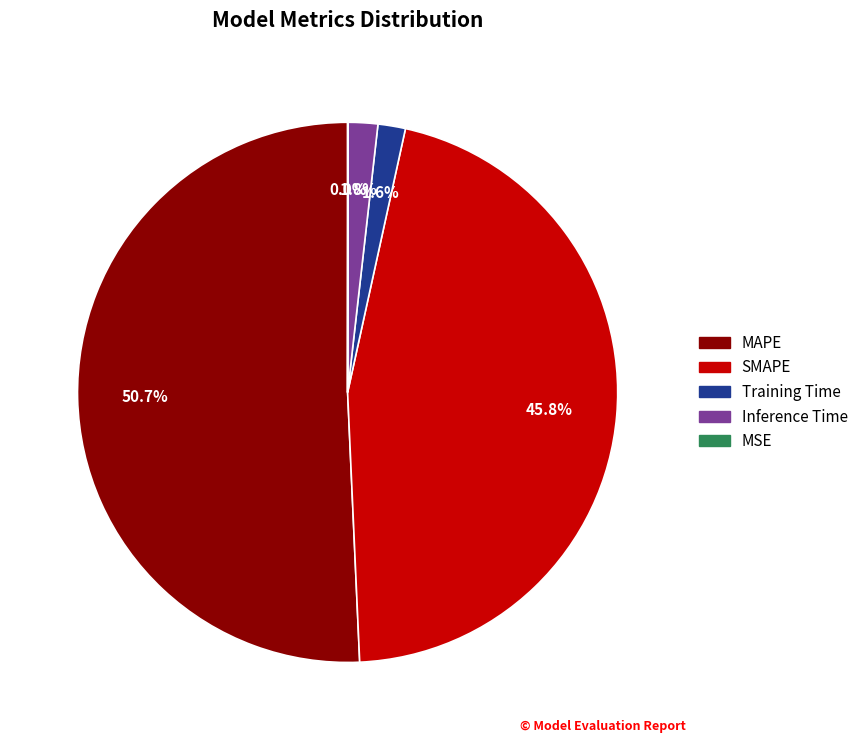

Which has a higher value, MAPE or Inference Time?

MAPE